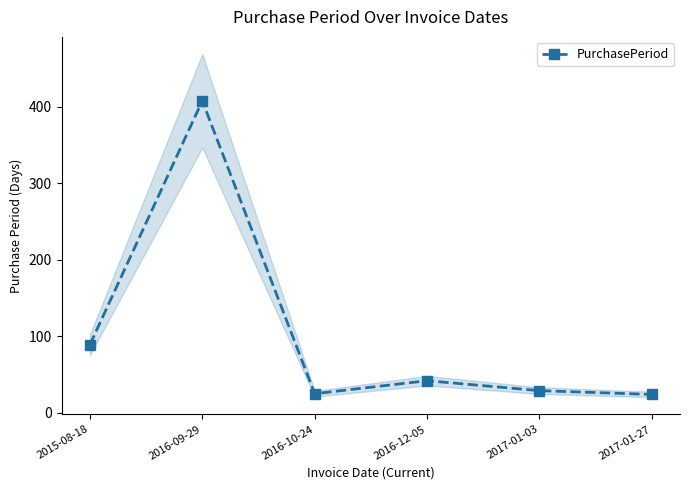

What is the label of the 4th point from the left?

2016-12-05